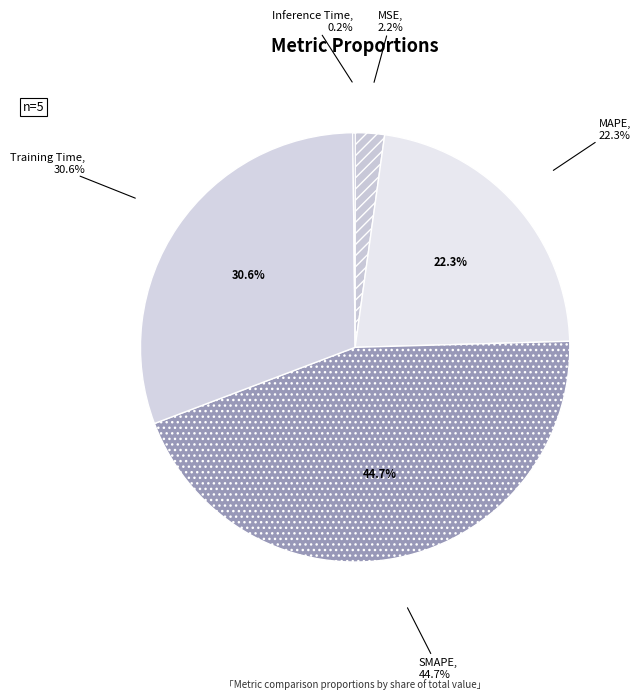

What percentage is the Training Time slice, to the nearest percent?

31%